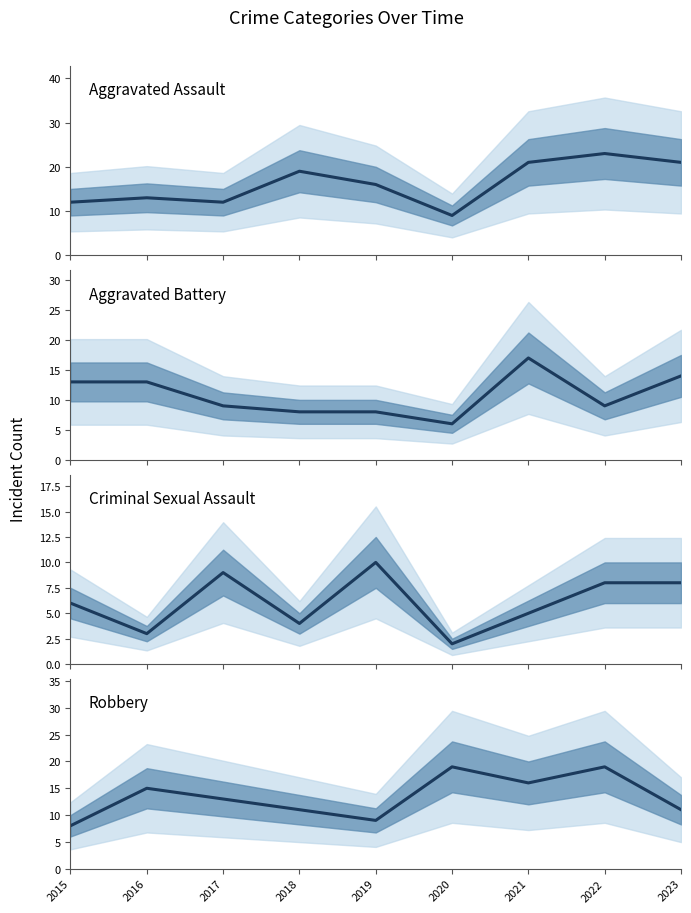

Reading left to right, transcribe all the data shown in this chart.

Aggravated Assault: 12	13	12	19	16	9	21	23	21
Aggravated Battery: 13	13	9	8	8	6	17	9	14
Criminal Sexual Assault: 6	3	9	4	10	2	5	8	8
Robbery: 8	15	13	11	9	19	16	19	11